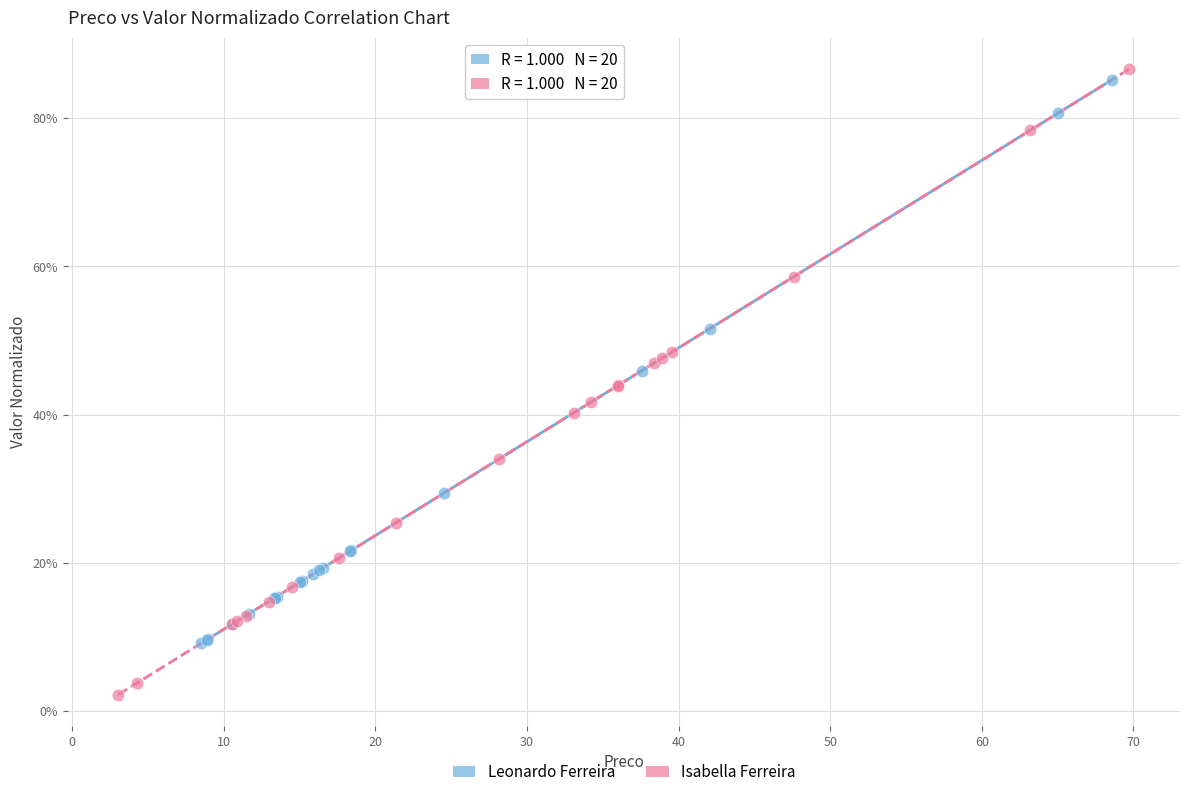

Which series reaches the maximum Y coordinate?

Isabella Ferreira